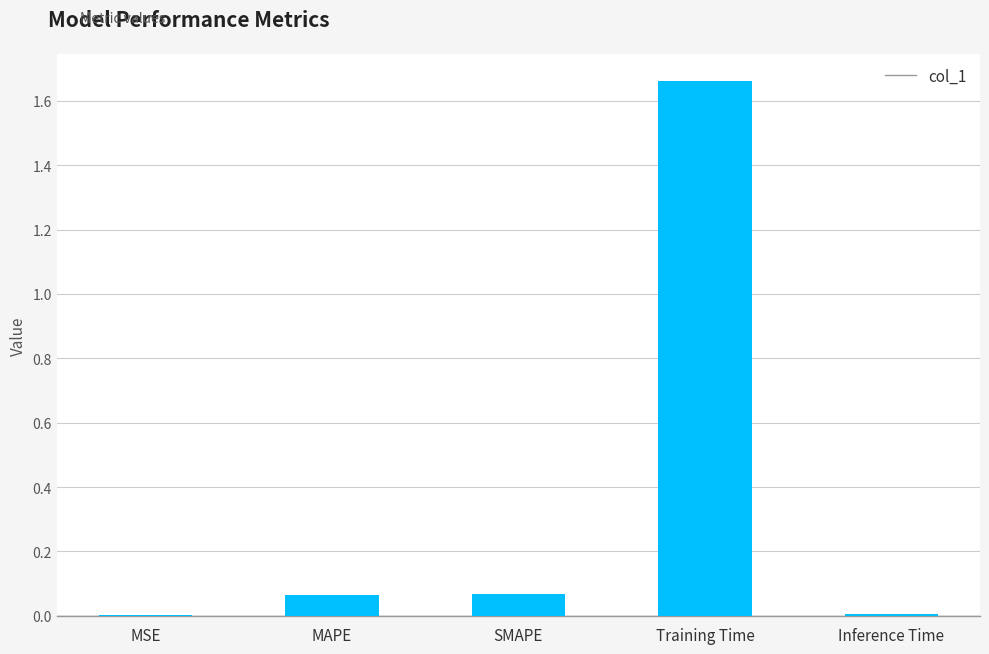

Are the bars horizontal?

No